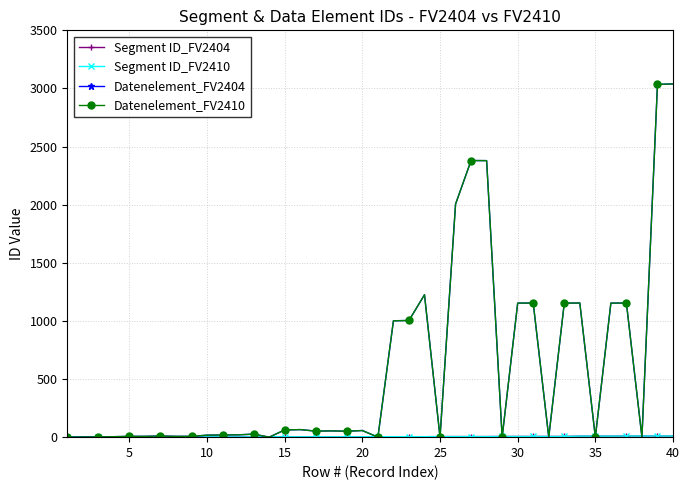

Does the chart have visible grid lines?

Yes